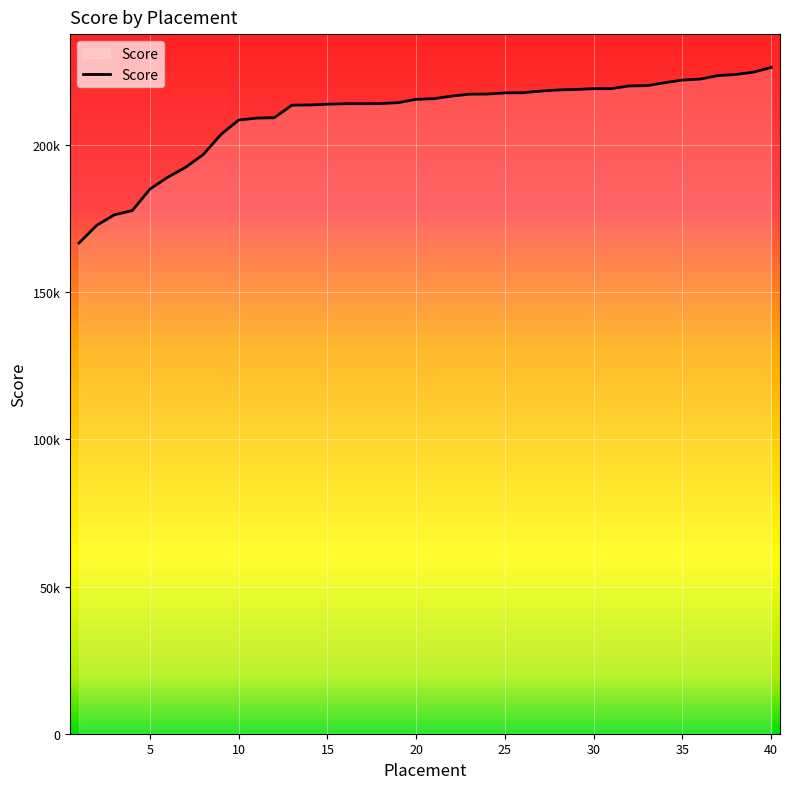

Where does the data first go above 215735?

22